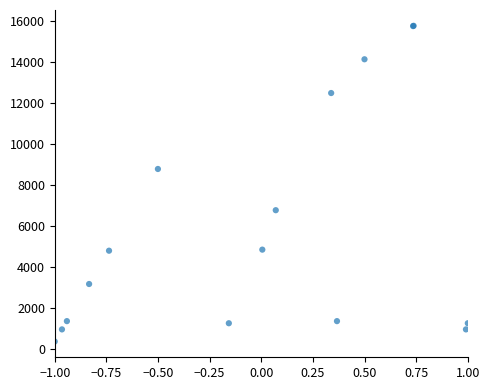

What Y value in the scatter plot is closest to 8055?

8770